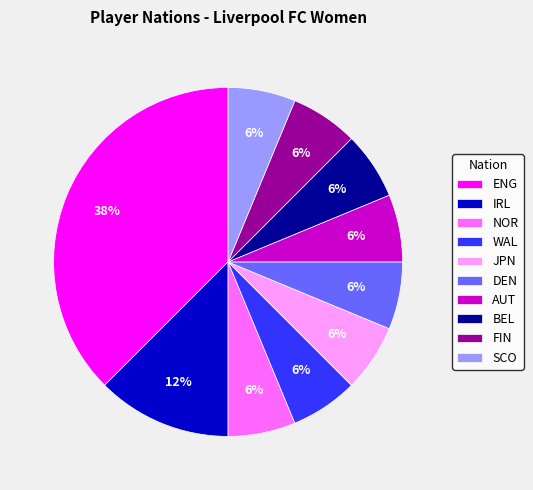

How many segments does this pie chart have?

10